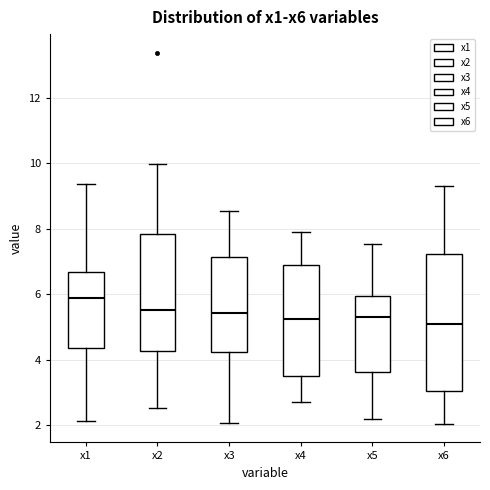

Reading left to right, transcribe this box plot: for each box, give where its median line is, the range the box spans, and where its two whiskers end, as read against the y-axis. The values are not printed on the chart, so give them approximately, as read against the axis.

x1: median 5.8, box 4.4 to 6.6, whiskers 2.2 to 9.4
x2: median 5.6, box 4.2 to 7.8, whiskers 2.6 to 10.0
x3: median 5.4, box 4.2 to 7.2, whiskers 2.0 to 8.6
x4: median 5.2, box 3.4 to 6.8, whiskers 2.6 to 8.0
x5: median 5.4, box 3.6 to 6.0, whiskers 2.2 to 7.6
x6: median 5.0, box 3.0 to 7.2, whiskers 2.0 to 9.2